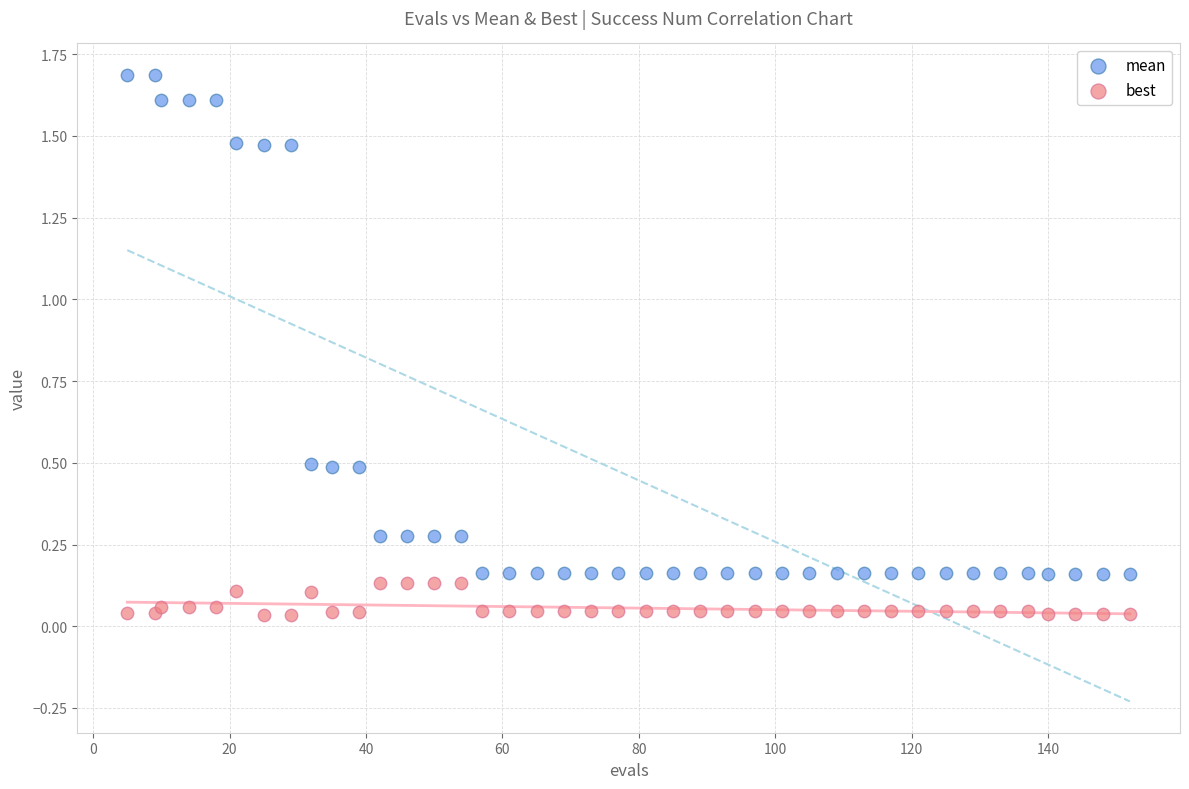

Which series has the widest spread of Y values?

mean